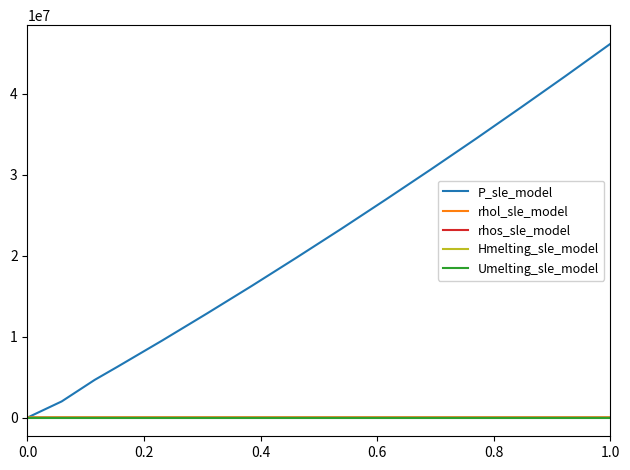

Which series has the largest total across all categories?

P_sle_model